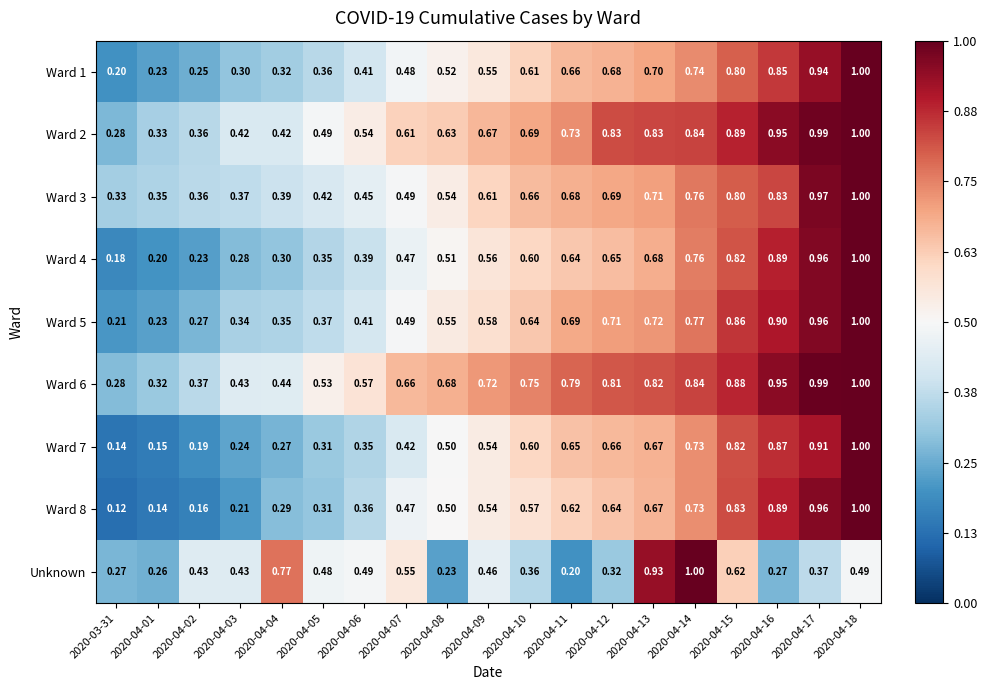

Between 2020-04-04 and 2020-04-09, which series saw the biggest shift?

Unknown